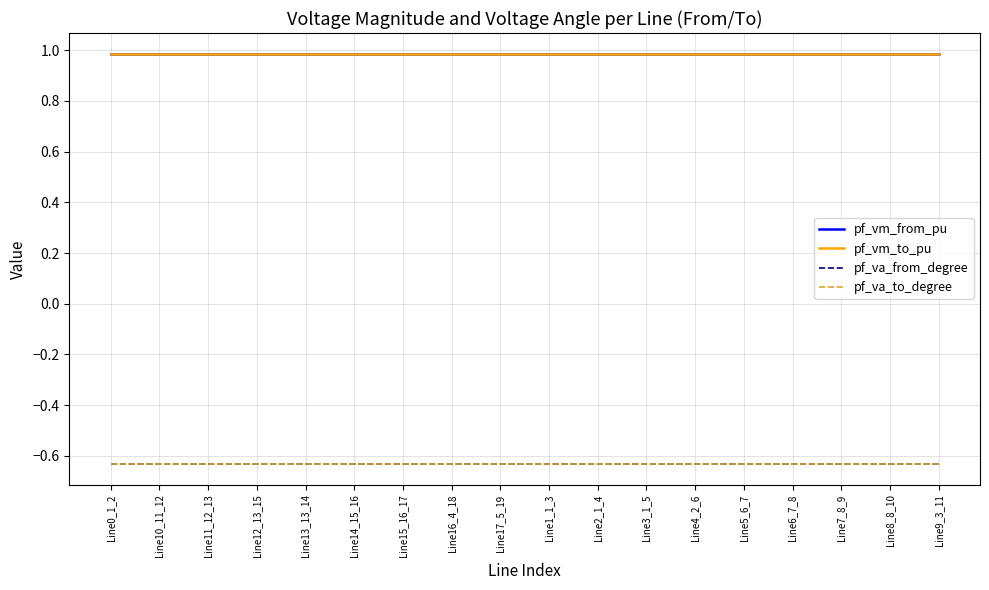

What position from the left is Line16_4_18?

8